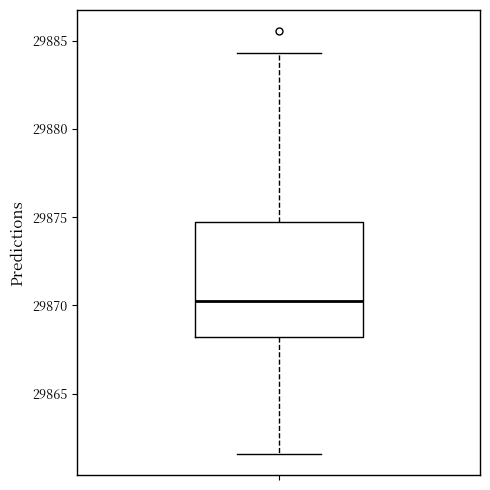

Read this box plot against the y-axis: the position of the median line, the range covered by the box, and the ends of both whiskers. The values are not printed on the chart, so give them approximately, as read against the axis.

median 29870.5, box 29868.0 to 29874.5, whiskers 29861.5 to 29884.5